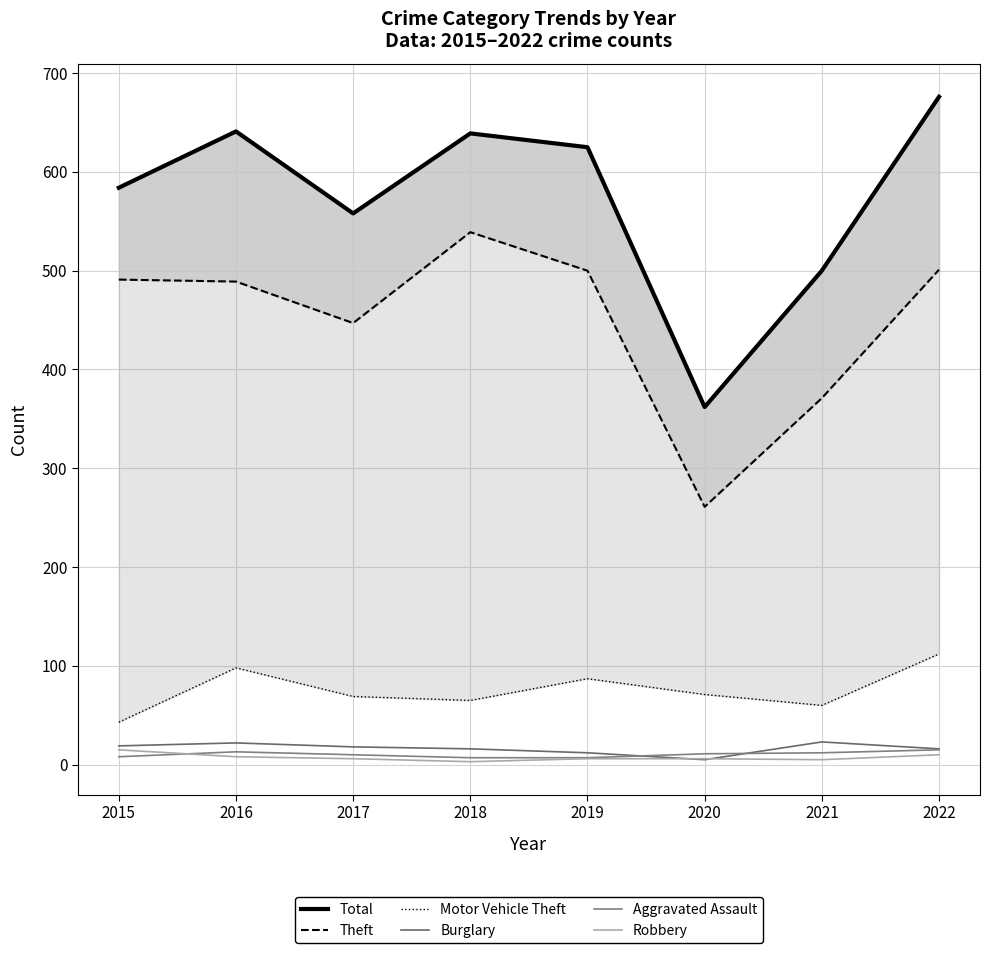

What is the difference between the maximum and second lowest values in the Aggravated Assault series?

8